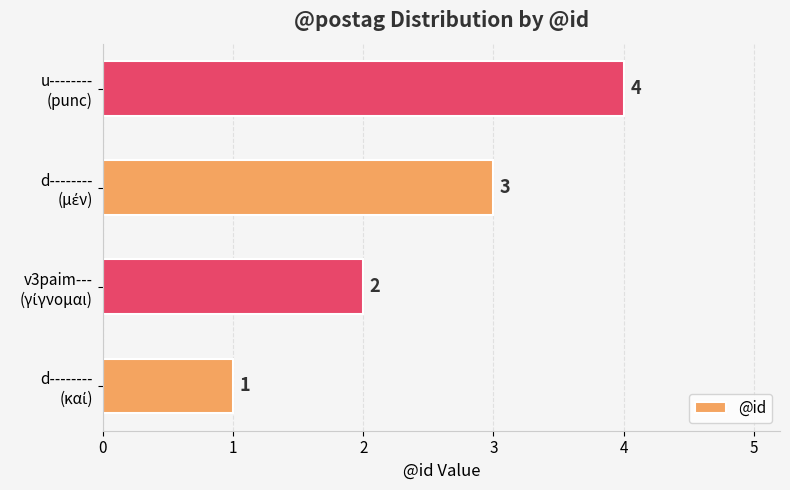

What is the difference between the maximum and minimum values?

3